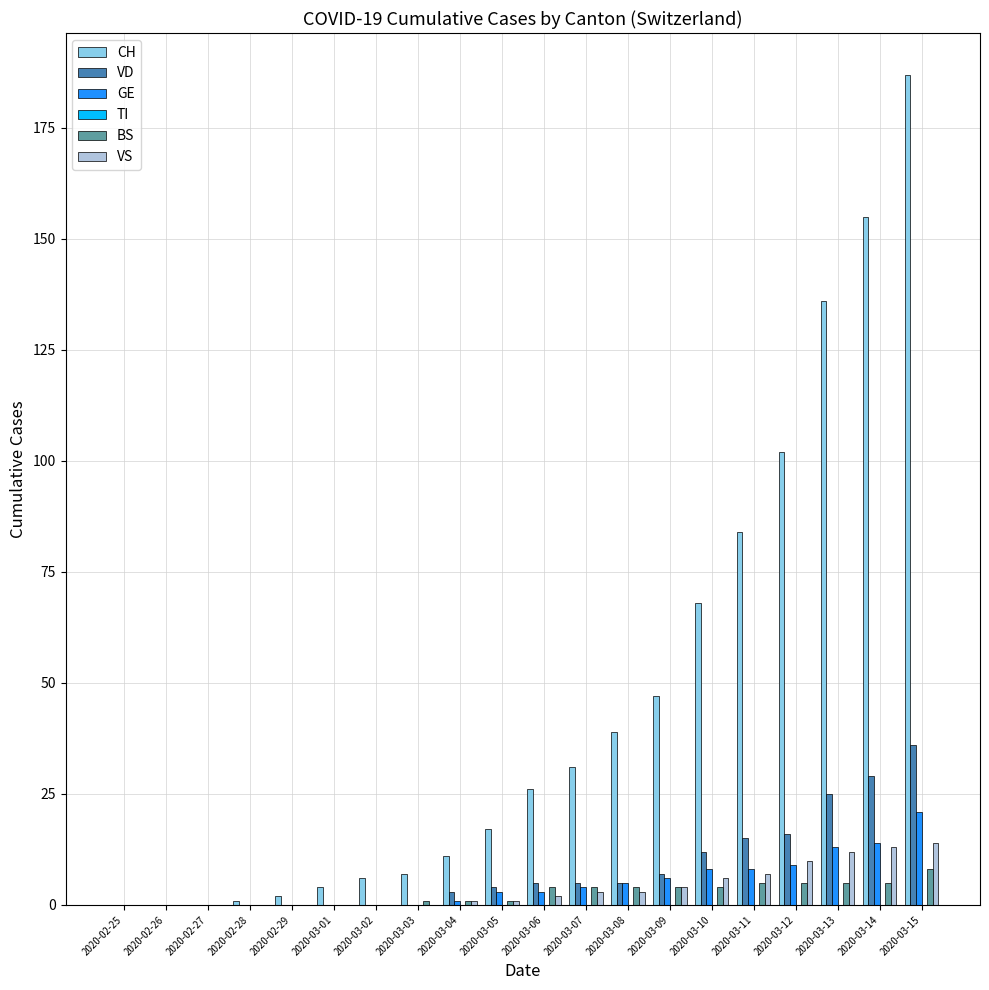

The VS series shows -9 at 2020-02-28. True or false?

False